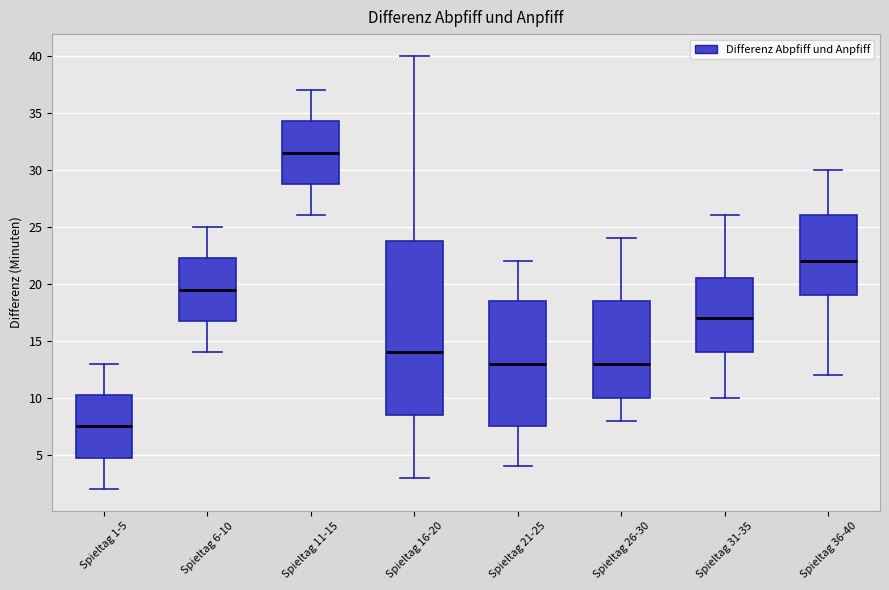

Which box is the tallest, from its lower edge to its upper edge?

Spieltag 16-20